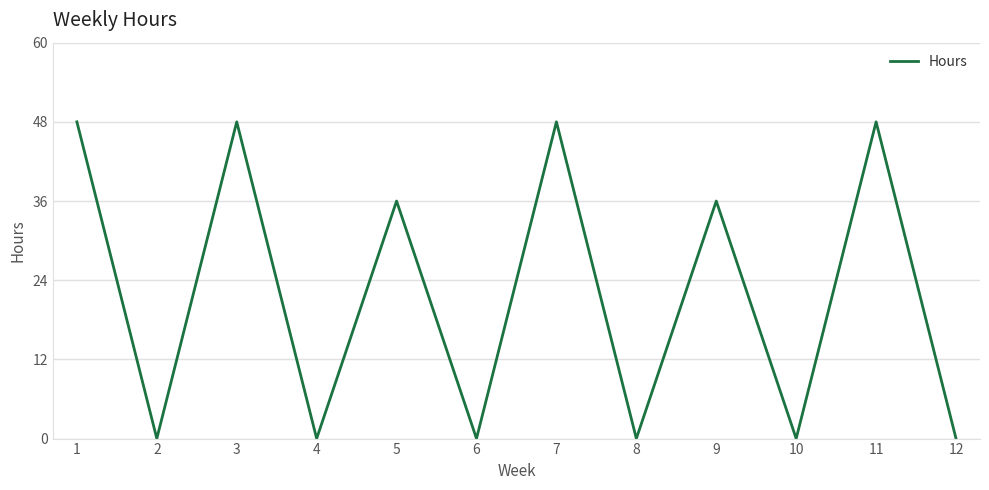

The value at 6 is 0. True or false?

True